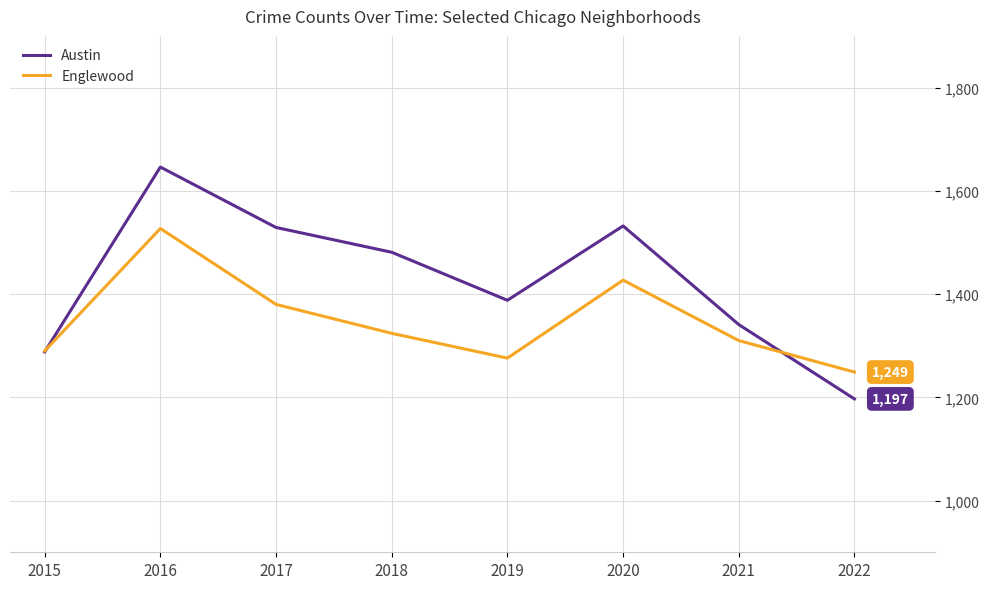

What is the difference between the Englewood values at 2016 and 2017?

147